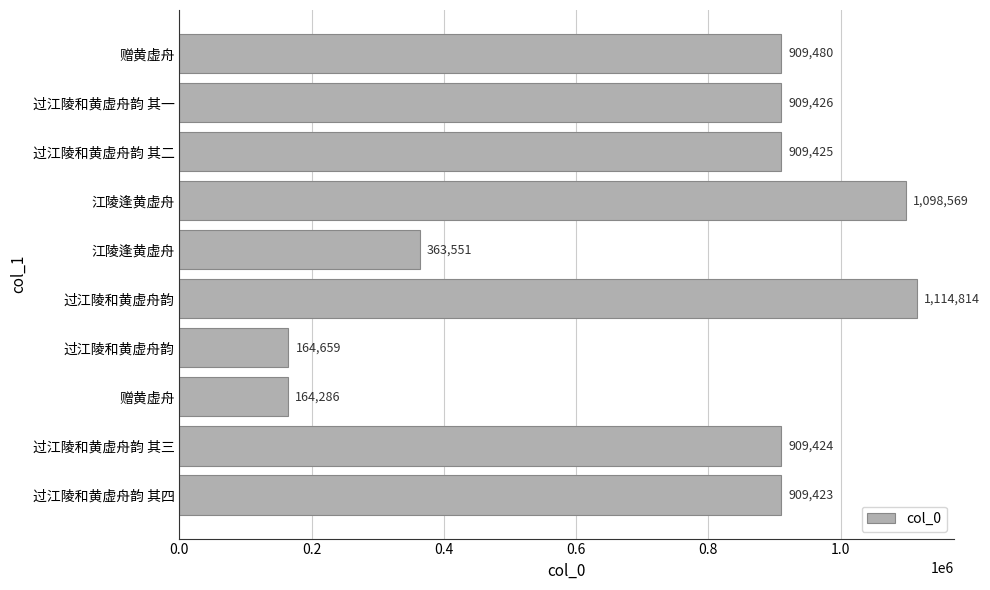

How many data points are less than 909425?

5